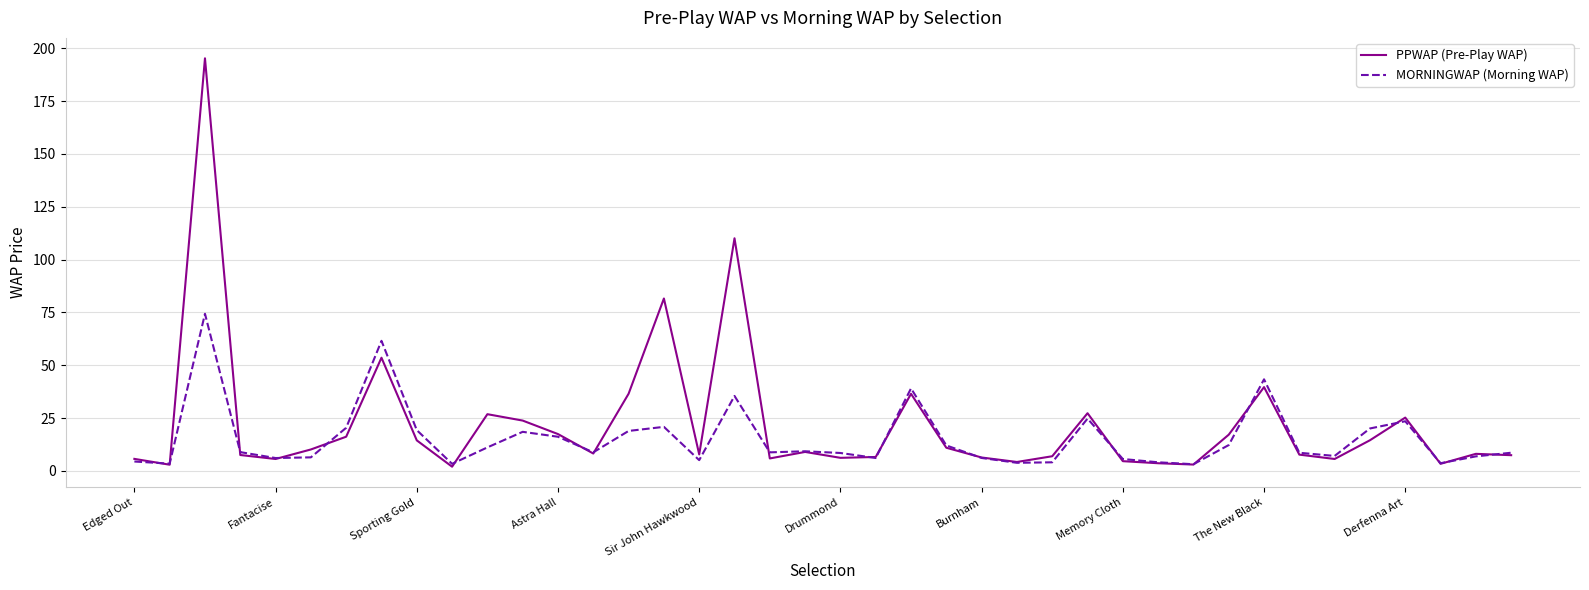

Is this an area chart (filled region under the line)?

No